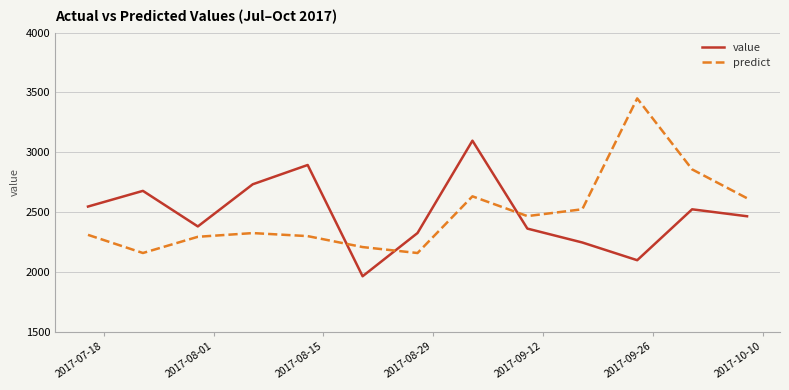

What is the lowest value of the value series?

1965.0